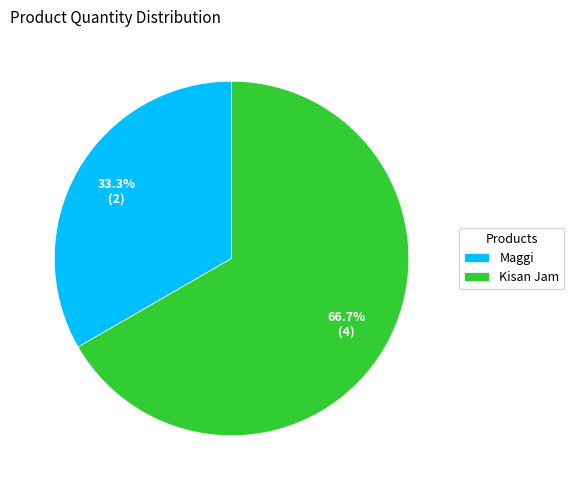

Count the number of slices in the pie.

2